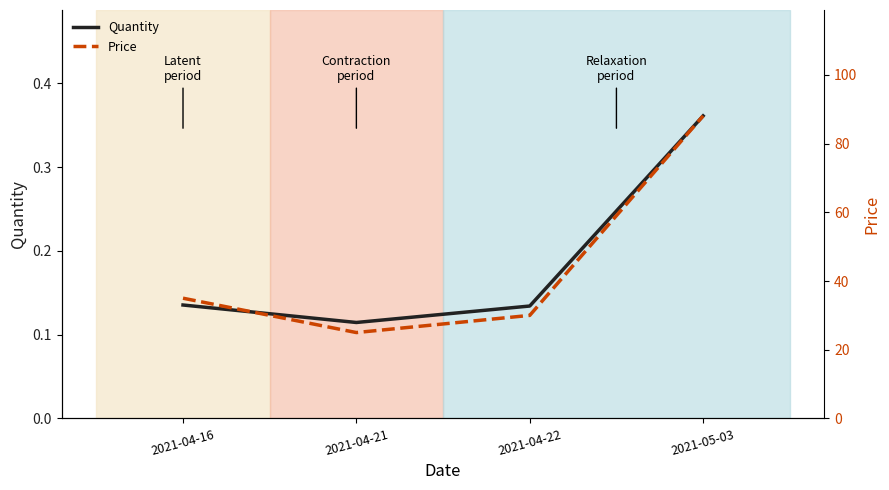

Reading left to right, what are all the values shown in this chart?

Quantity: 2021-04-16=0.1	2021-04-21=0.1	2021-04-22=0.1	2021-05-03=0.4
Price: 2021-04-16=35.0	2021-04-21=25.0	2021-04-22=30.0	2021-05-03=88.1